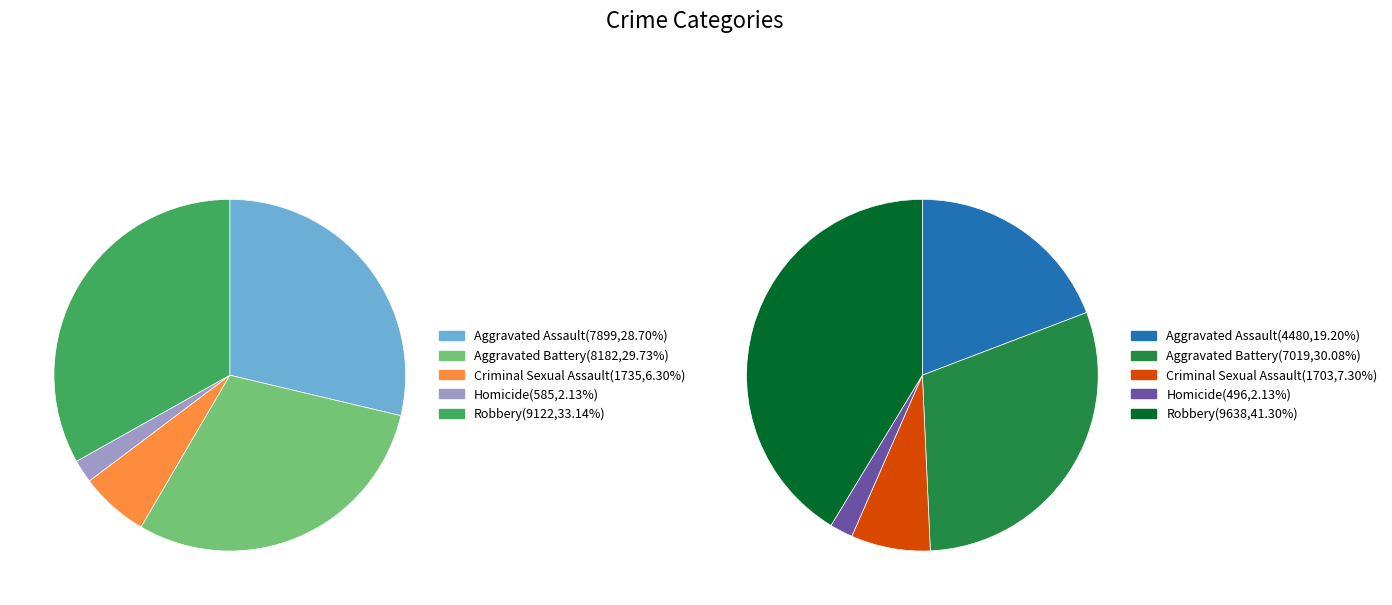

What is the smallest slice in the pie chart?

Homicide